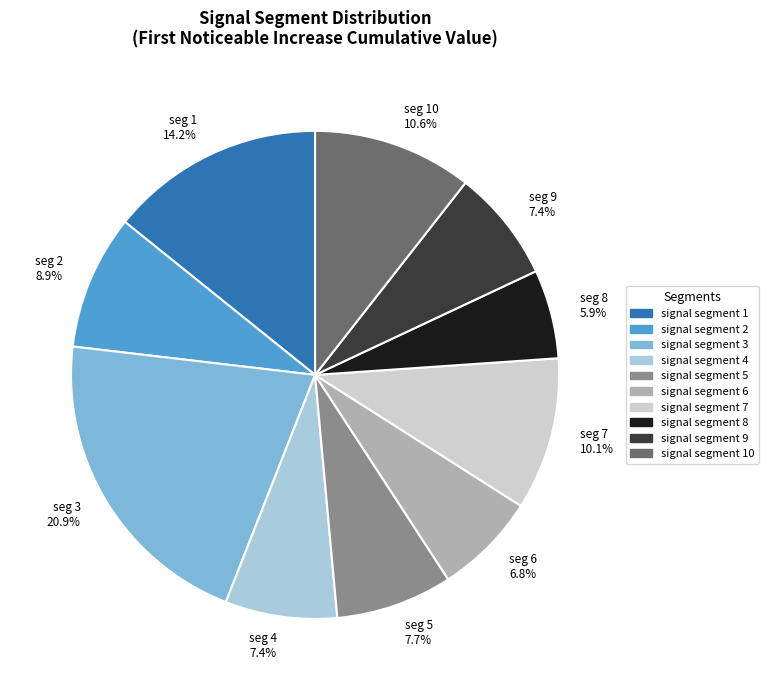

How many slices are in this pie chart?

10